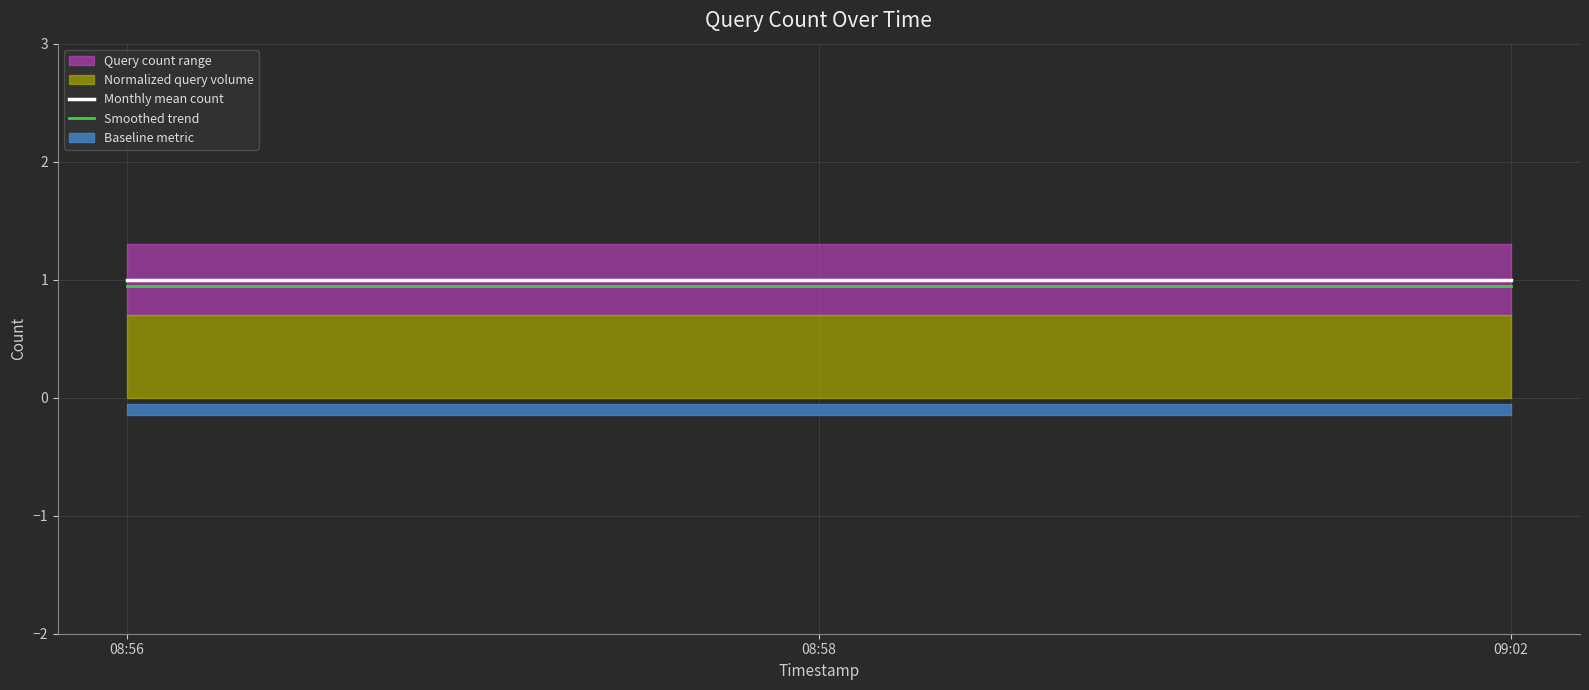

What is the value of the Smoothed trend point at the 2nd from the left?

0.9